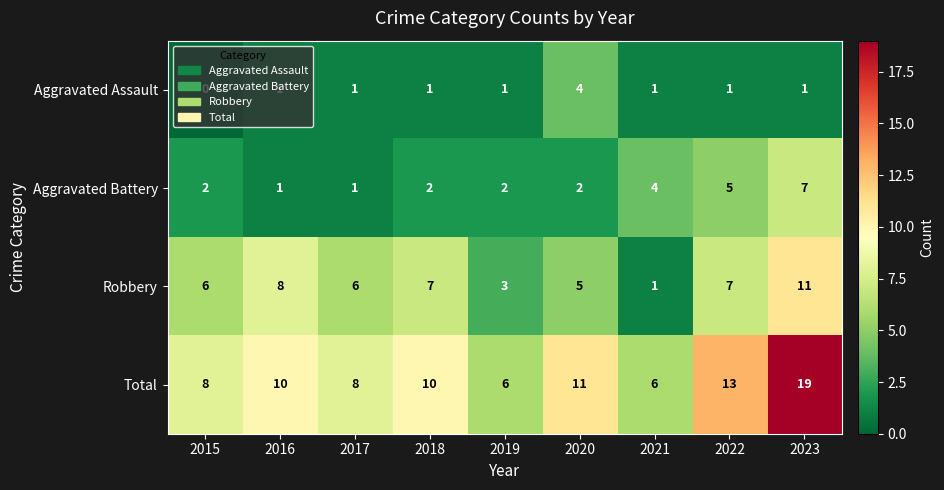

Rank the series by their average value, from lowest to highest.

Aggravated Assault, Aggravated Battery, Robbery, Total